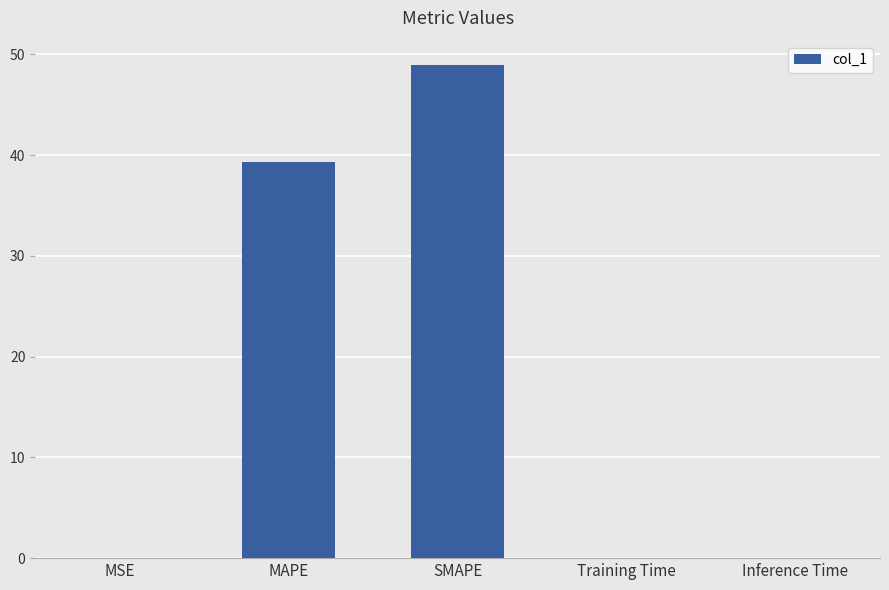

What is the ratio of the value at MAPE to the value at SMAPE?

0.8